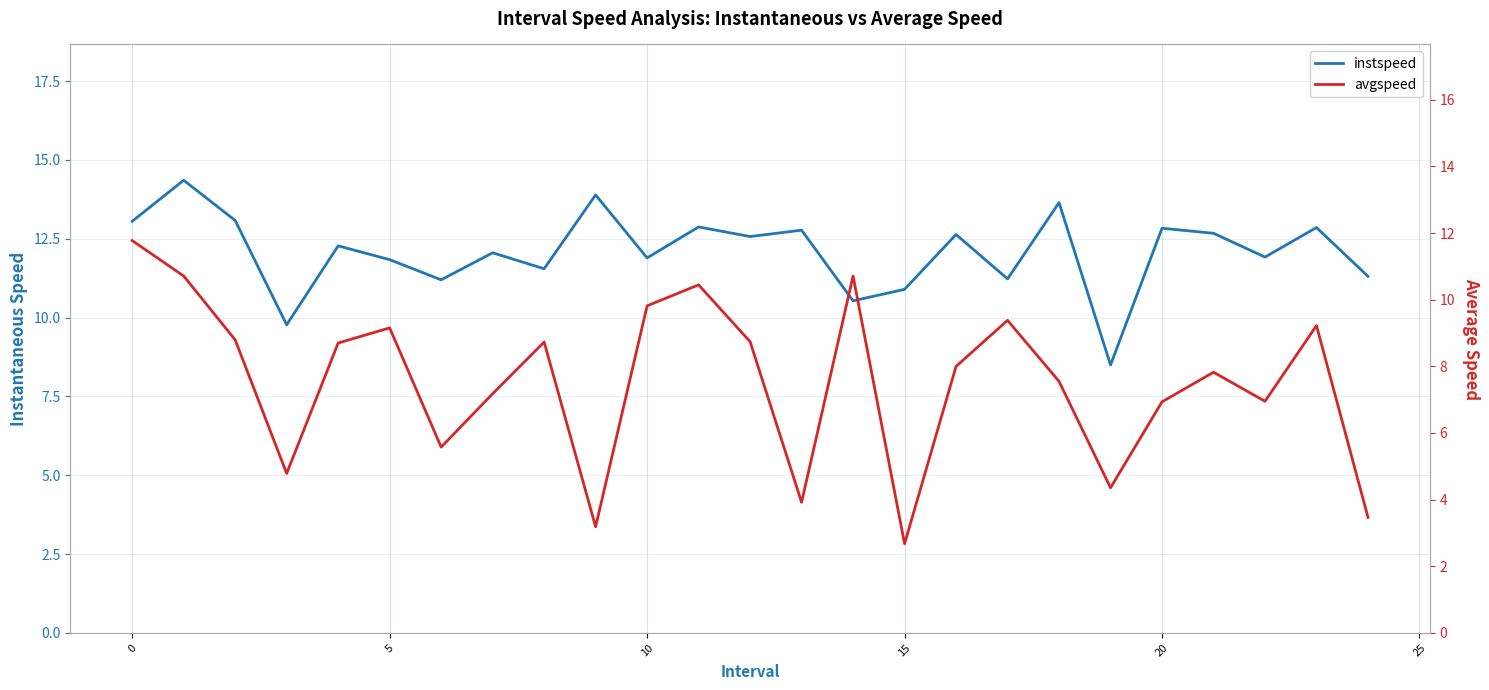

What is the label of the 12th point from the left?

11